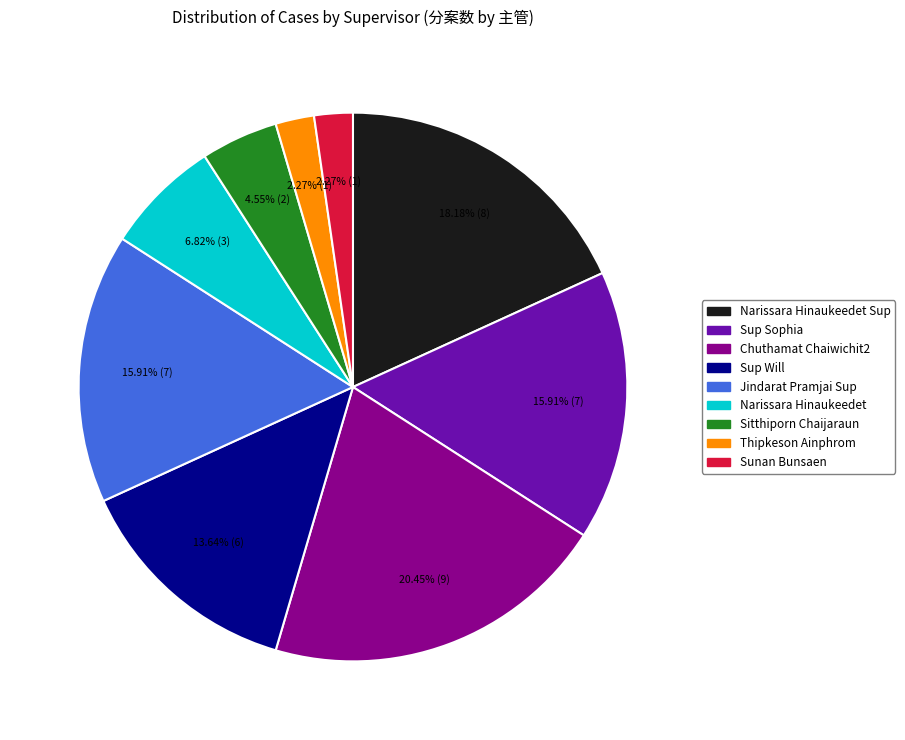

Does any single category account for the majority?

No